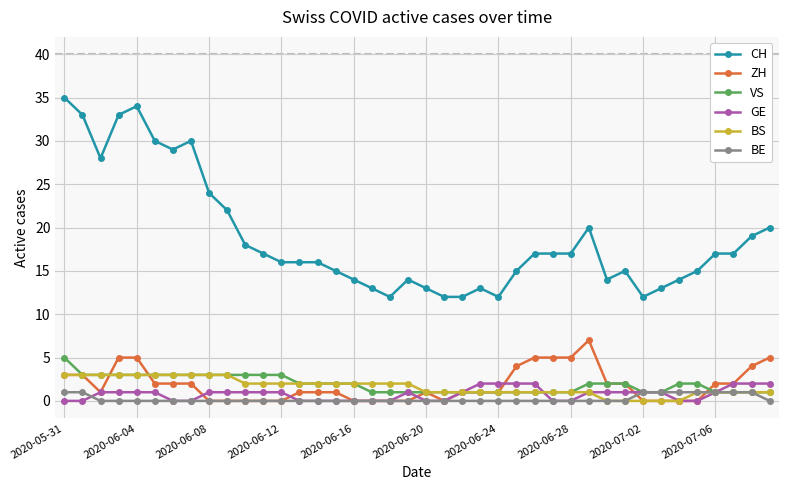

True or false: ZH has more than 0 points higher than both neighbors.

True